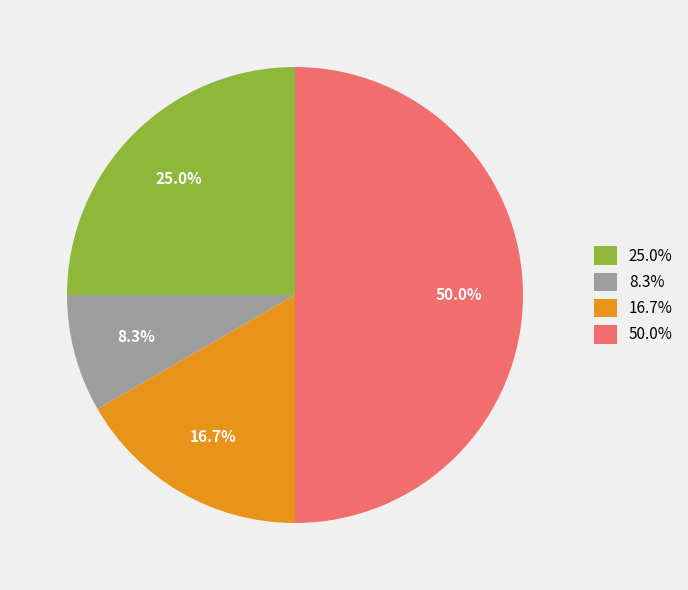

What is the smallest slice in the pie chart?

8.3%